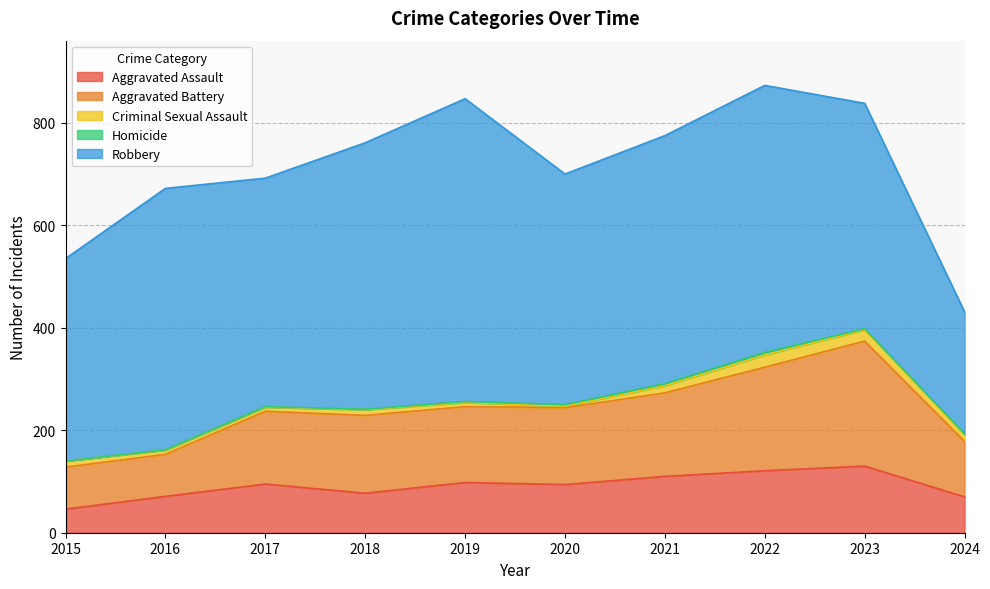

Between 2015 and 2016, which series saw the biggest shift?

Robbery